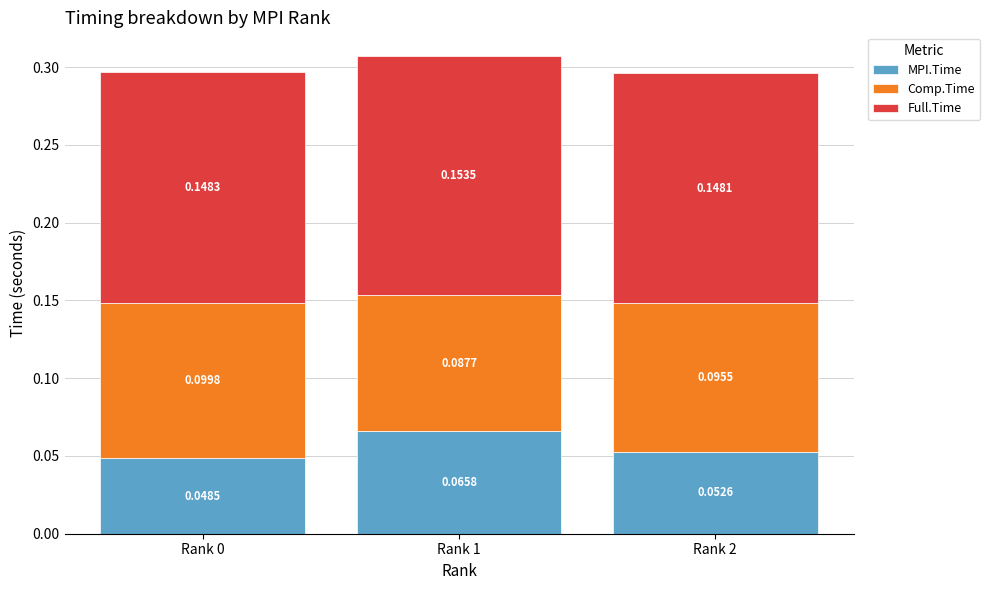

What is the total value across all series at Rank 1?

0.3